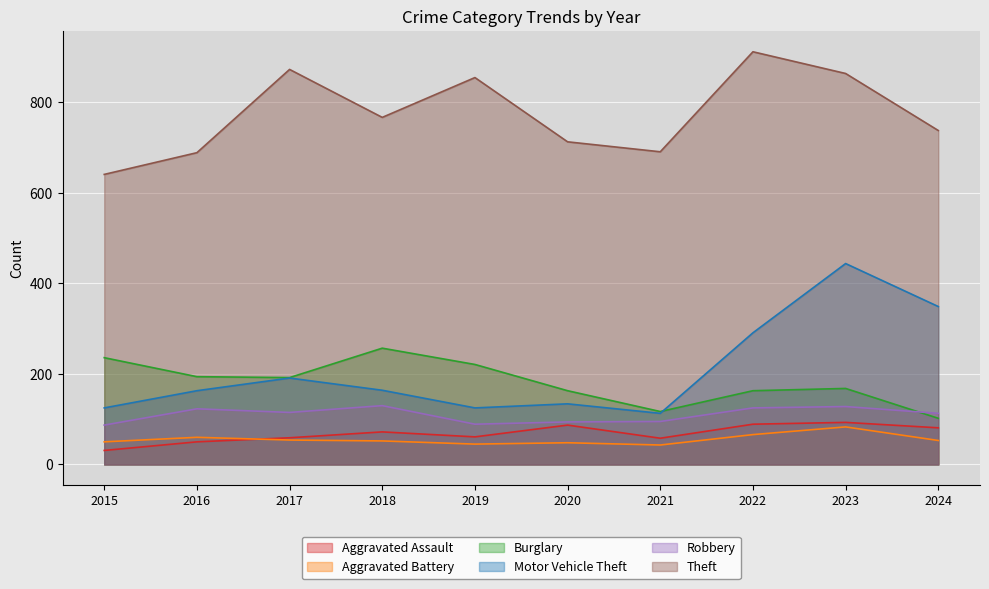

Count the number of data series in this chart.

6